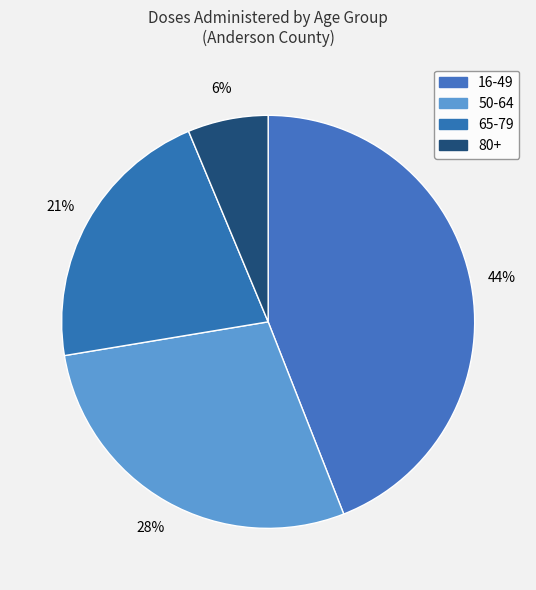

To the nearest percent, what is the difference between the 80+ and 50-64 slice percentages?

22%